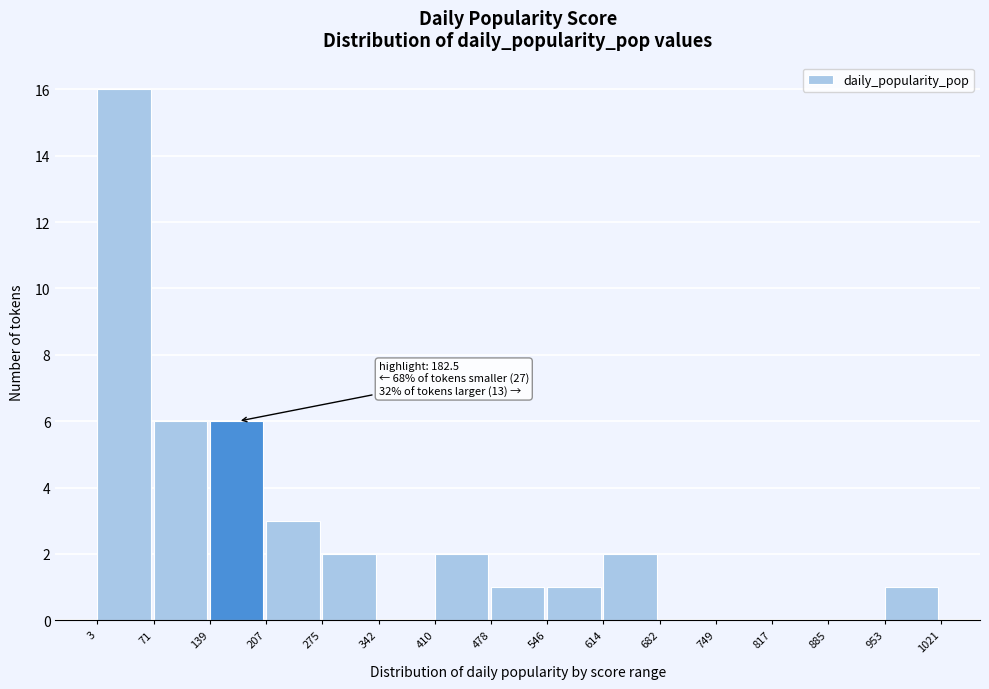

Which range on the x-axis has the tallest bar?

3 to 71